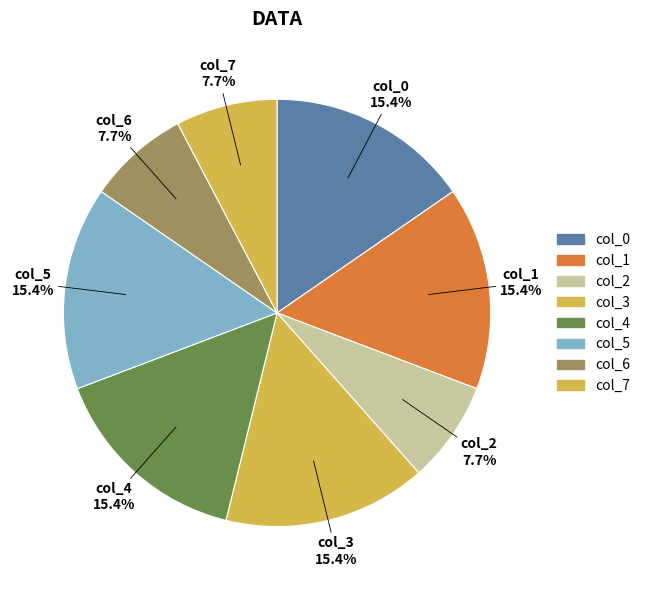

How many slices are in this pie chart?

8